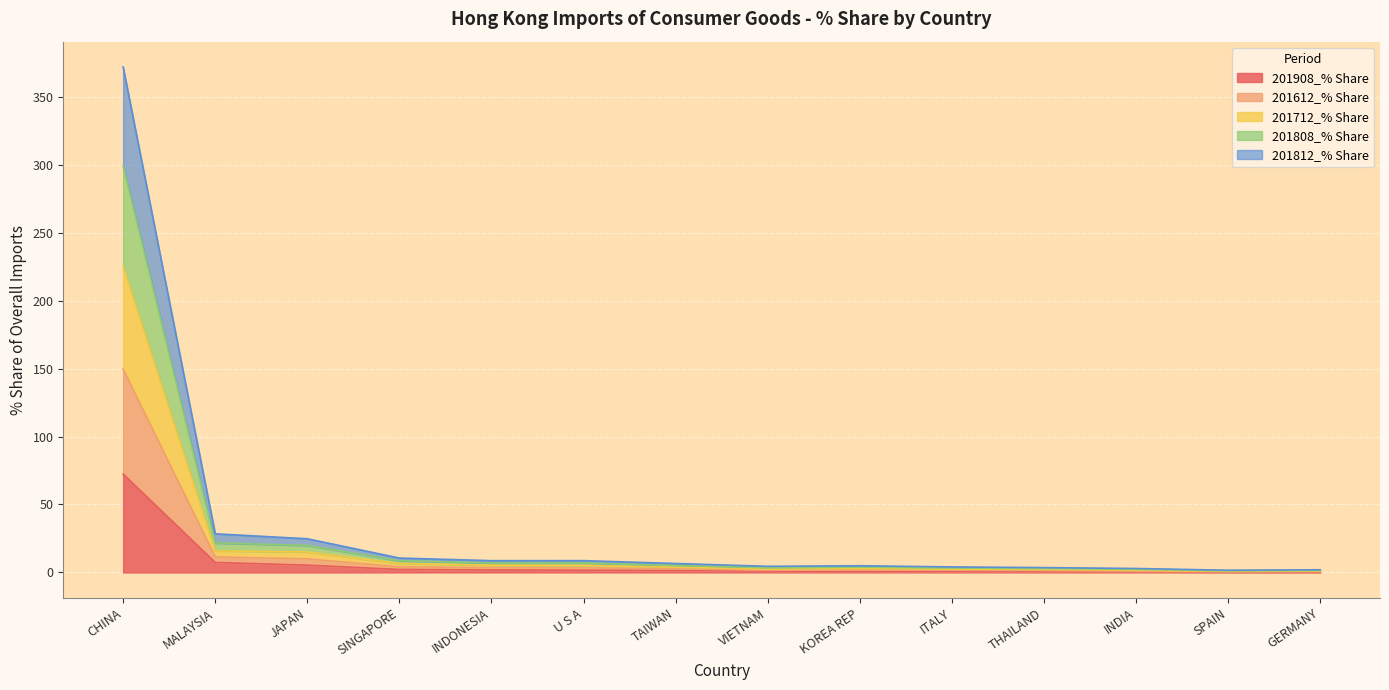

How many data points does each series have?

14